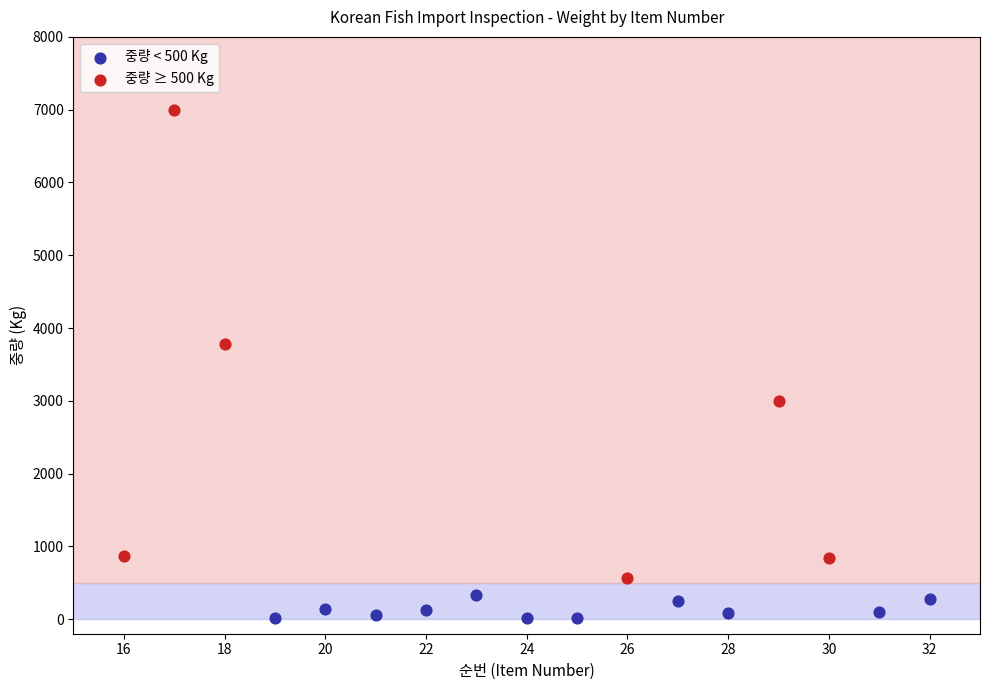

Which series has the largest Y range (max minus min)?

중량 ≥ 500 Kg